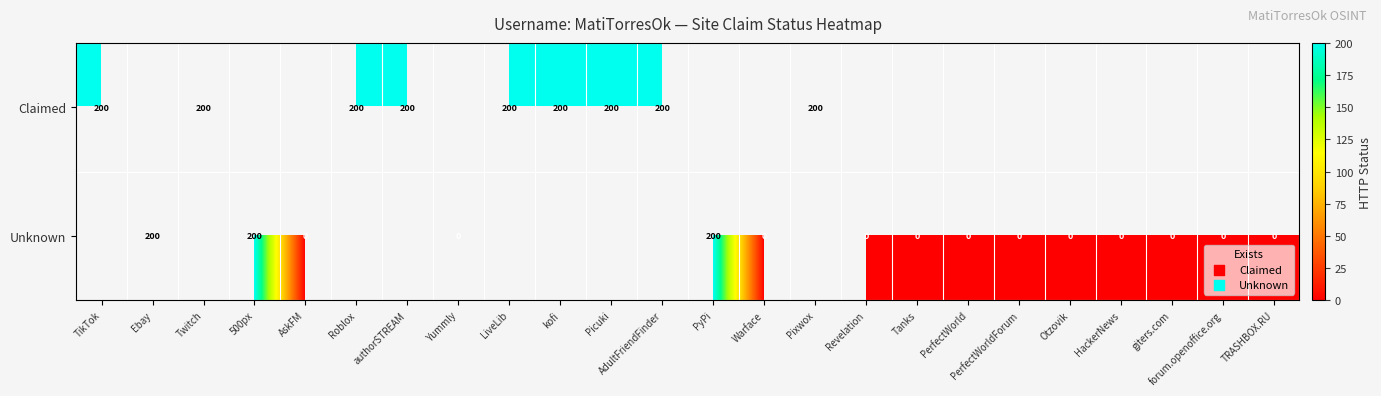

The value of Unknown at Ebay is 342. True or false?

False